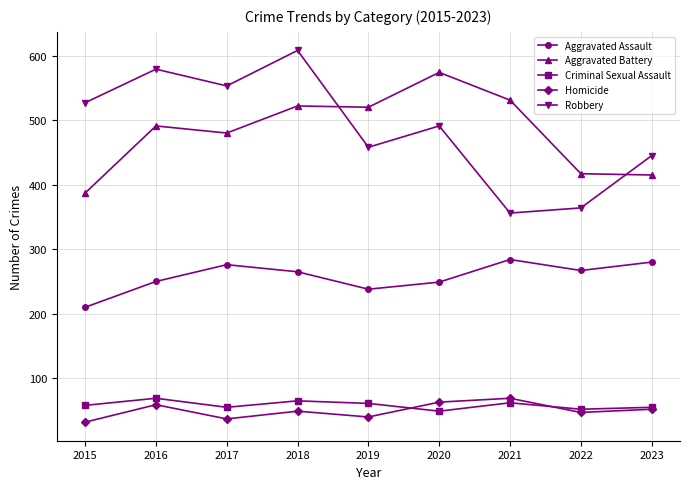

Where do Aggravated Battery and Robbery first cross each other?

2018 and 2019